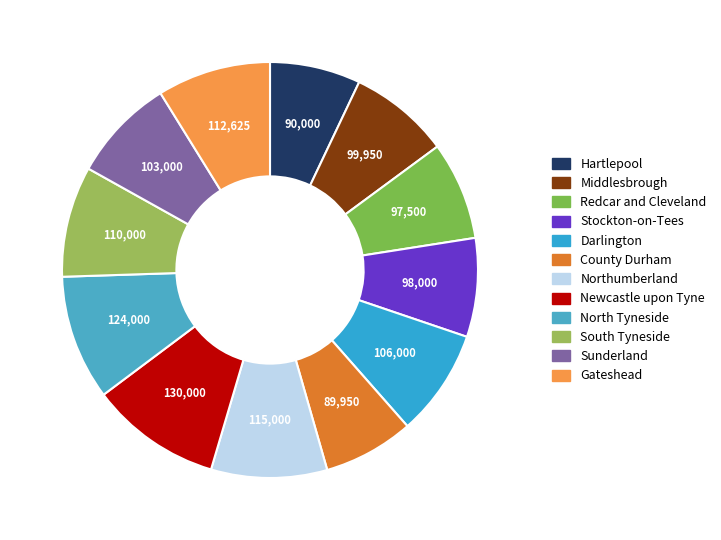

Which category has the smallest portion of the pie?

County Durham